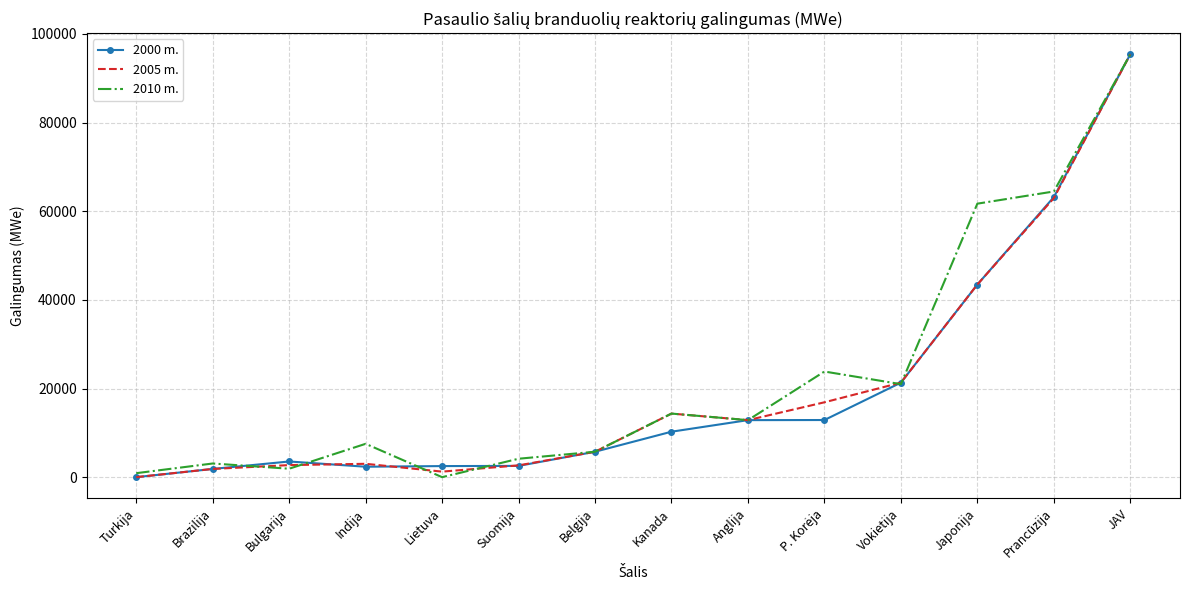

At which category is the sum across all series the highest?

JAV